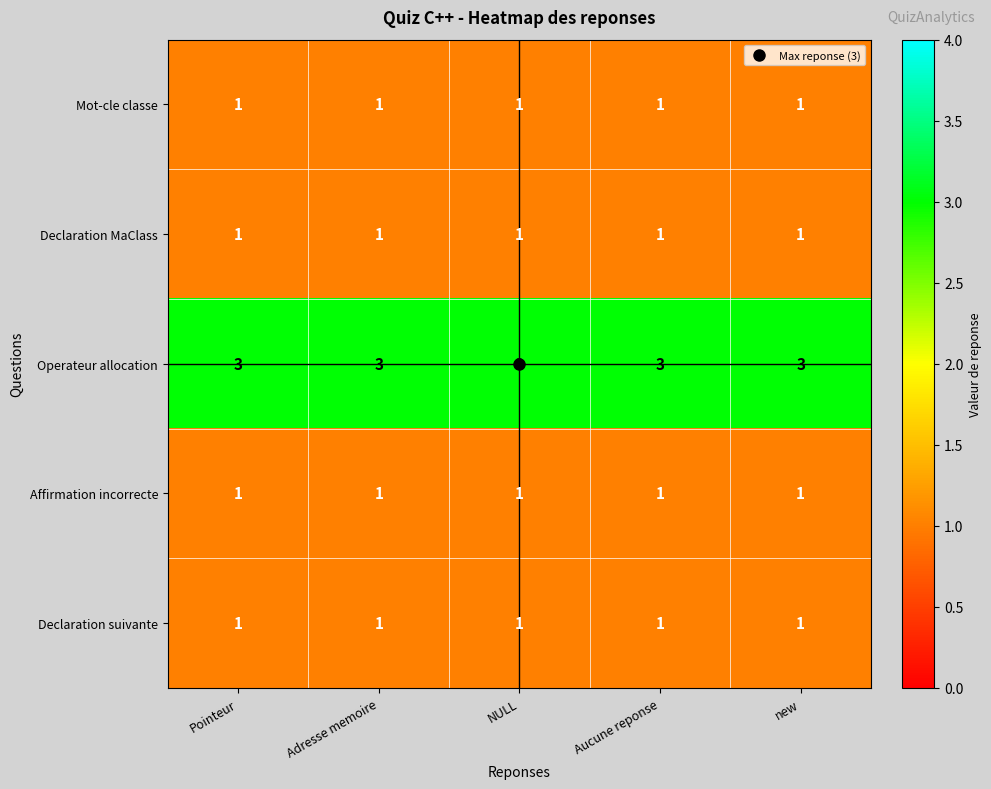

Count the number of data series in this chart.

5